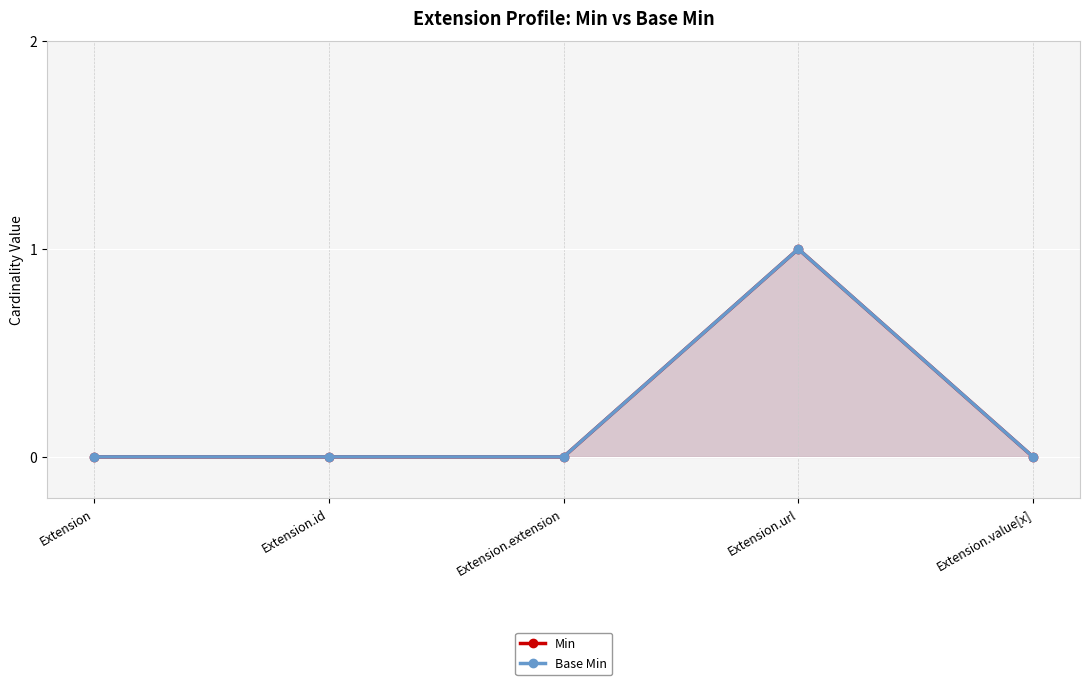

Which series has the largest range (max minus min)?

Min